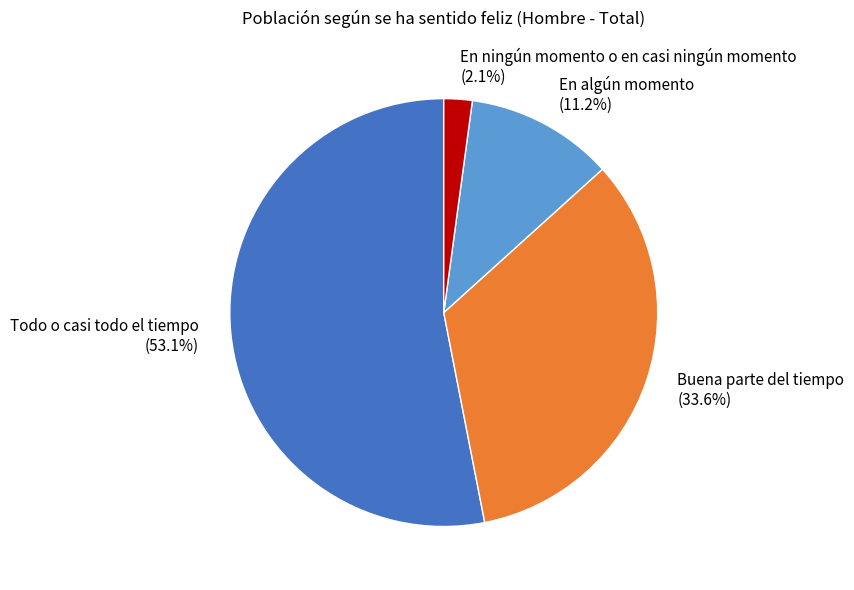

Rank the categories by value from highest to lowest.

Todo o casi todo el tiempo, Buena parte del tiempo, En algún momento, En ningún momento o en casi ningún momento